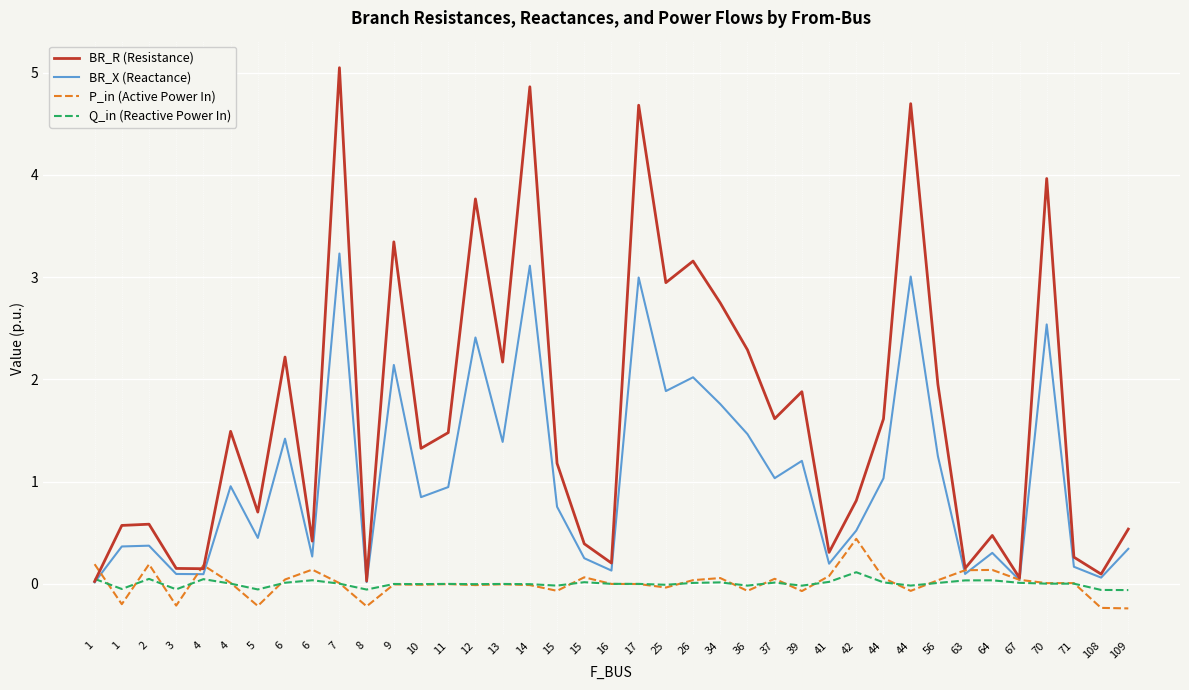

The P_in (Active Power In) series shows -0.1 at 39. True or false?

True